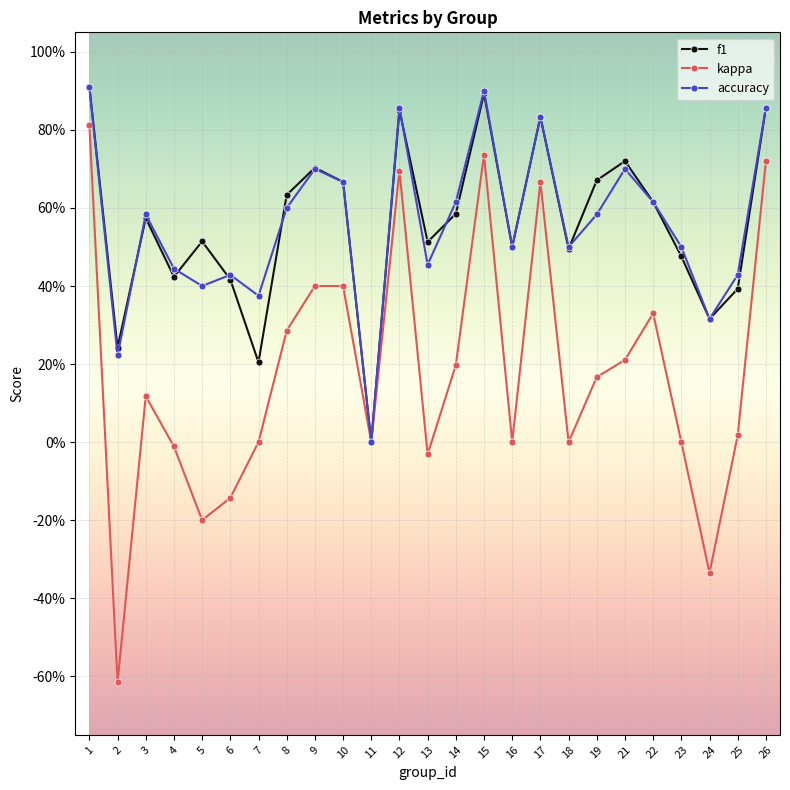

Reading left to right, list all the values displayed in this chart.

f1: 0.9	0.2	0.6	0.4	0.5	0.4	0.2	0.6	0.7	0.7	0.0	0.9	0.5	0.6	0.9	0.5	0.8	0.5	0.7	0.7	0.6	0.5	0.3	0.4	0.9
kappa: 0.8	-0.6	0.1	-0.0	-0.2	-0.1	0.0	0.3	0.4	0.4	0.0	0.7	-0.0	0.2	0.7	0.0	0.7	0.0	0.2	0.2	0.3	0.0	-0.3	0.0	0.7
accuracy: 0.9	0.2	0.6	0.4	0.4	0.4	0.4	0.6	0.7	0.7	0.0	0.9	0.5	0.6	0.9	0.5	0.8	0.5	0.6	0.7	0.6	0.5	0.3	0.4	0.9